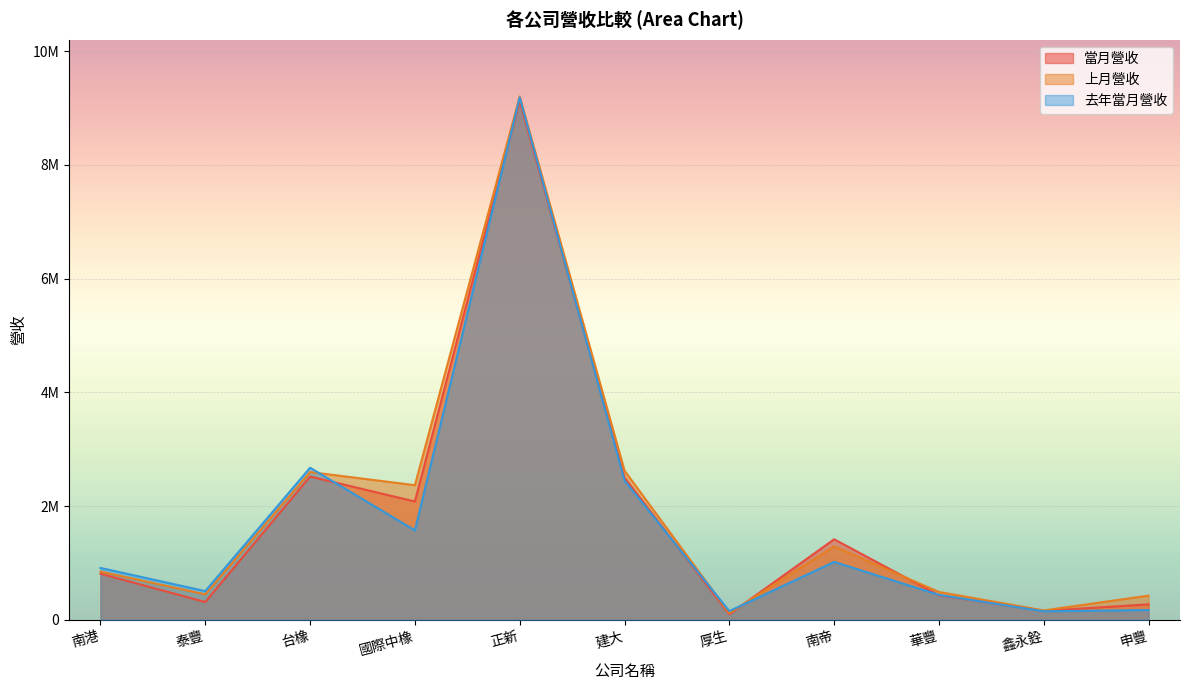

Reading left to right, list all the values displayed in this chart.

當月營收: 810482	313892	2519480	2080607	9123351	2502002	98856	1416360	430399	158025	271893
上月營收: 848372	447640	2598592	2367137	9203012	2622950	119082	1291597	489545	165430	425305
去年當月營收: 912522	505271	2674022	1572643	9186056	2449056	153061	1018607	438685	150392	171905